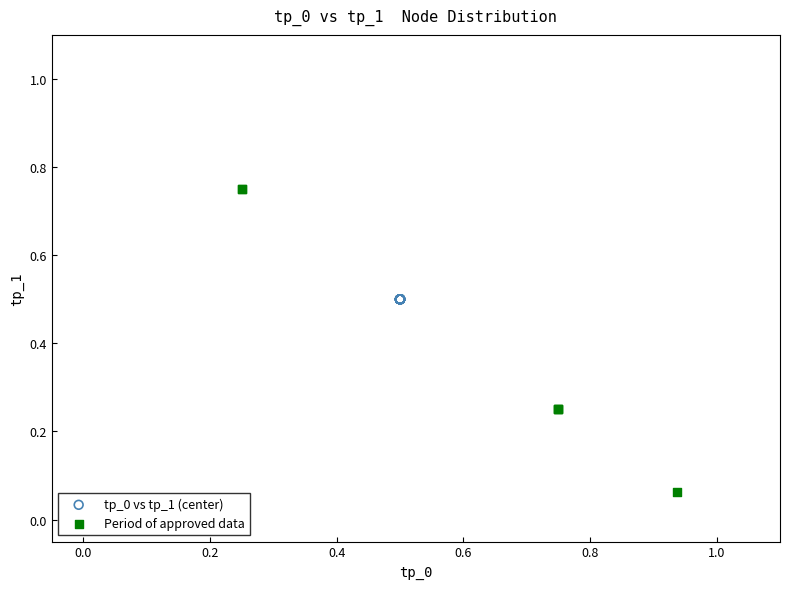

Which series reaches the minimum Y coordinate?

Period of approved data